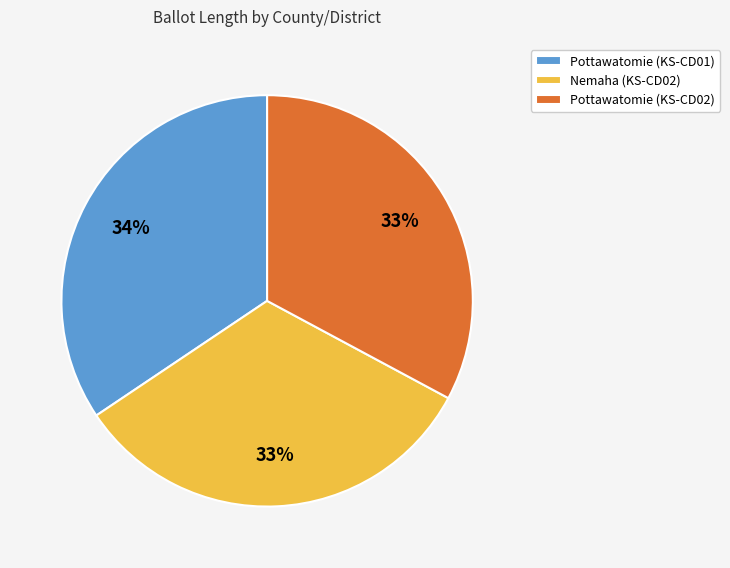

How many segments does this pie chart have?

3